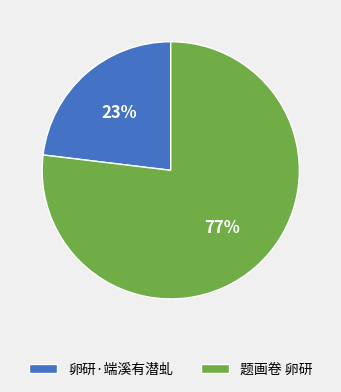

What is the smallest slice in the pie chart?

卵研·端溪有潜虬